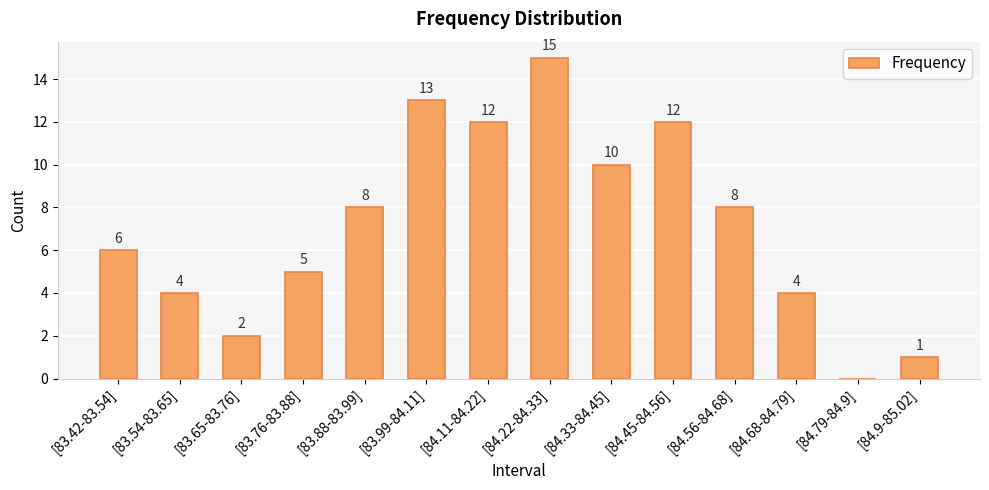

Reading right to left, what are all the values shown in this chart?

1	0	4	8	12	10	15	12	13	8	5	2	4	6